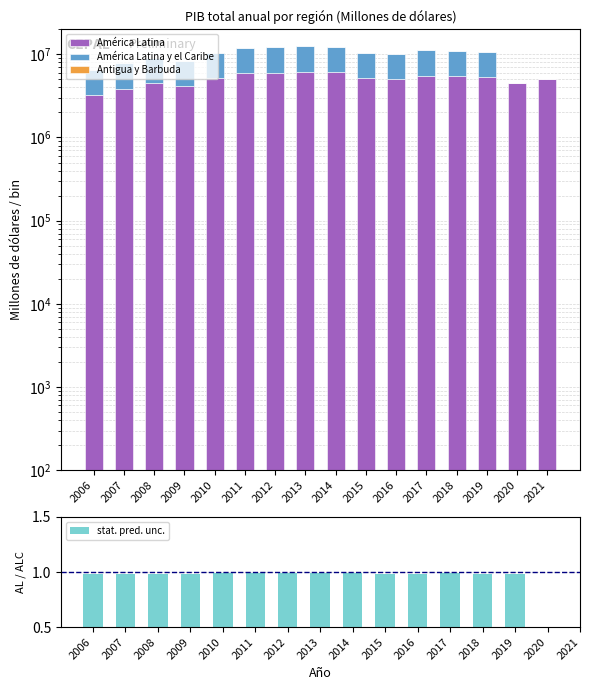

At which category is the sum across all series the highest?

2013